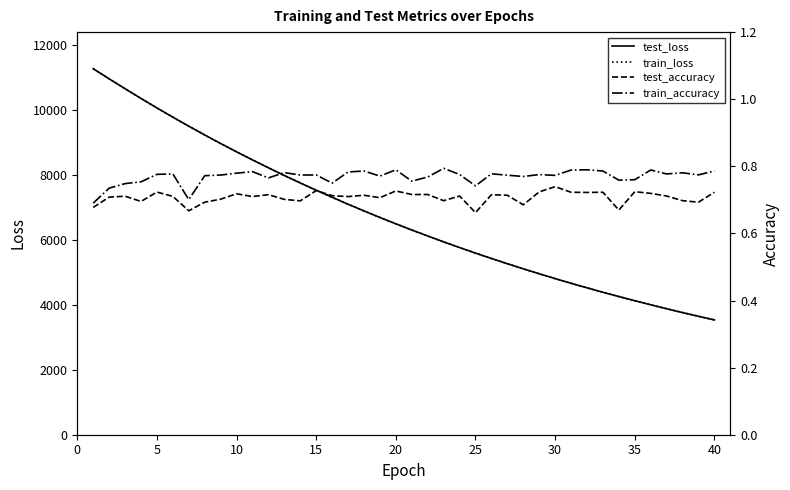

How many interior local peaks does the train_accuracy series have?

12